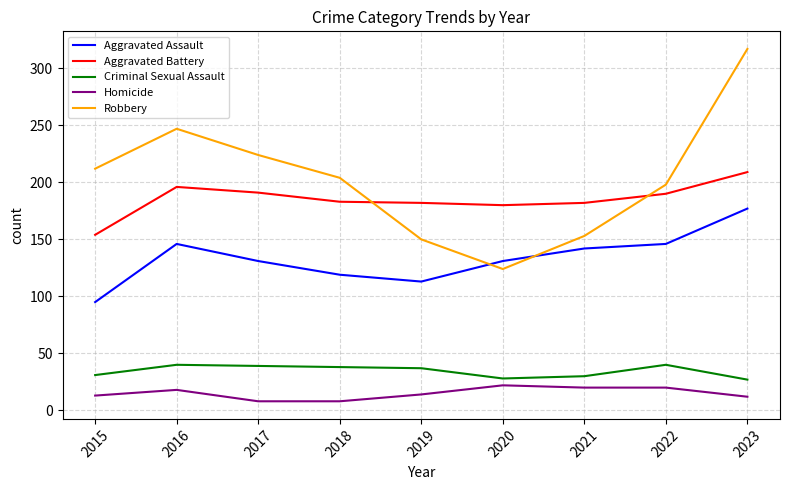

The Homicide series shows 18 at 2016. True or false?

True